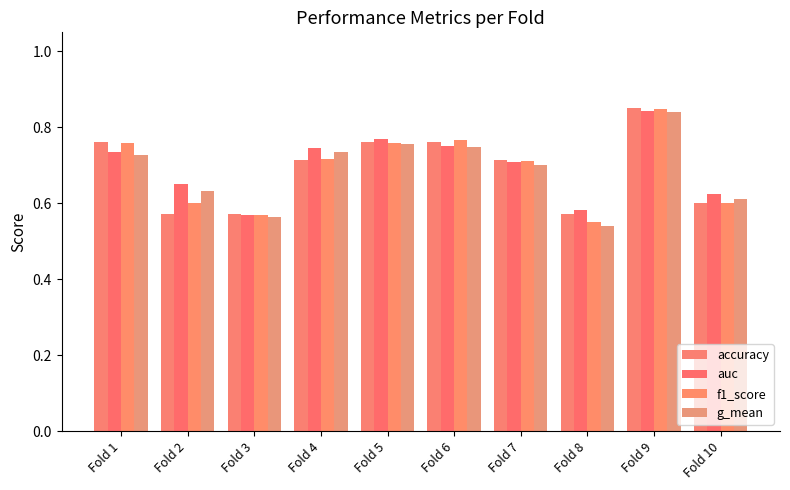

How many g_mean values are between 0 and 1?

10